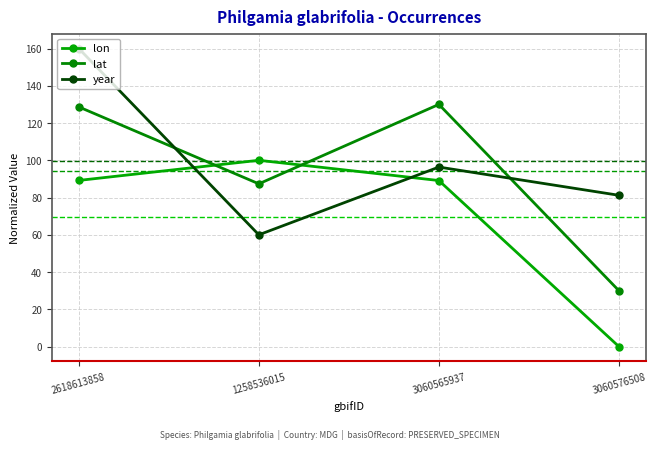

True or false: lon has more than 2 points higher than both neighbors.

False